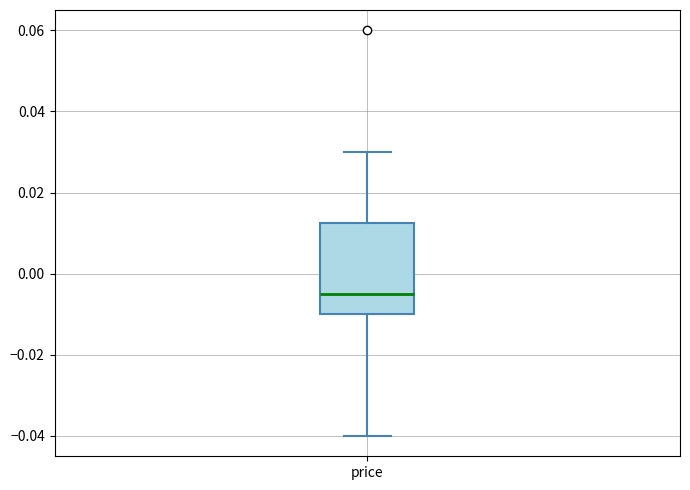

Read this box plot against the y-axis: the position of the median line, the range covered by the box, and the ends of both whiskers. The values are not printed on the chart, so give them approximately, as read against the axis.

median -0.004, box -0.010 to 0.012, whiskers -0.040 to 0.030